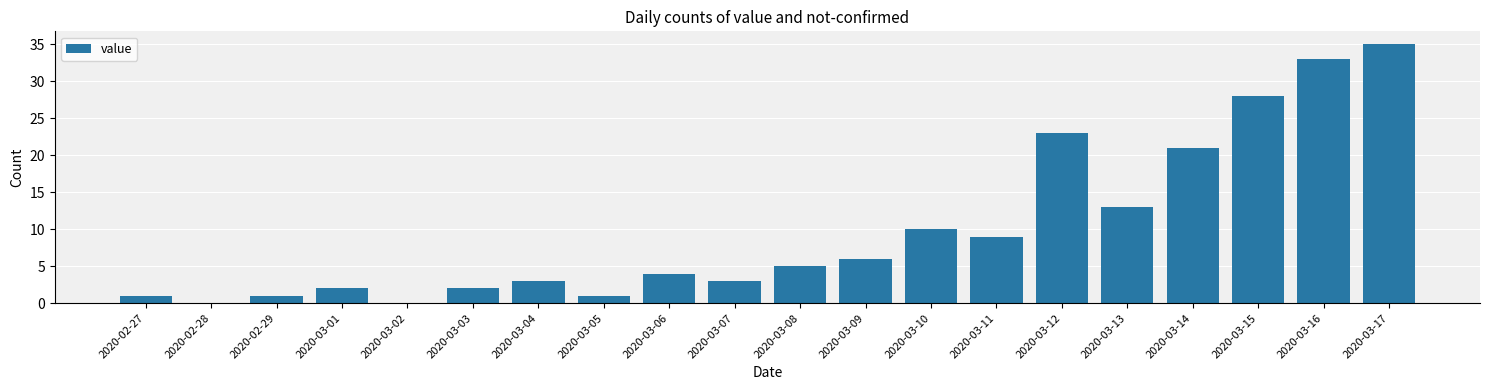

What is the change in value from 2020-02-27 to 2020-03-13?

+12